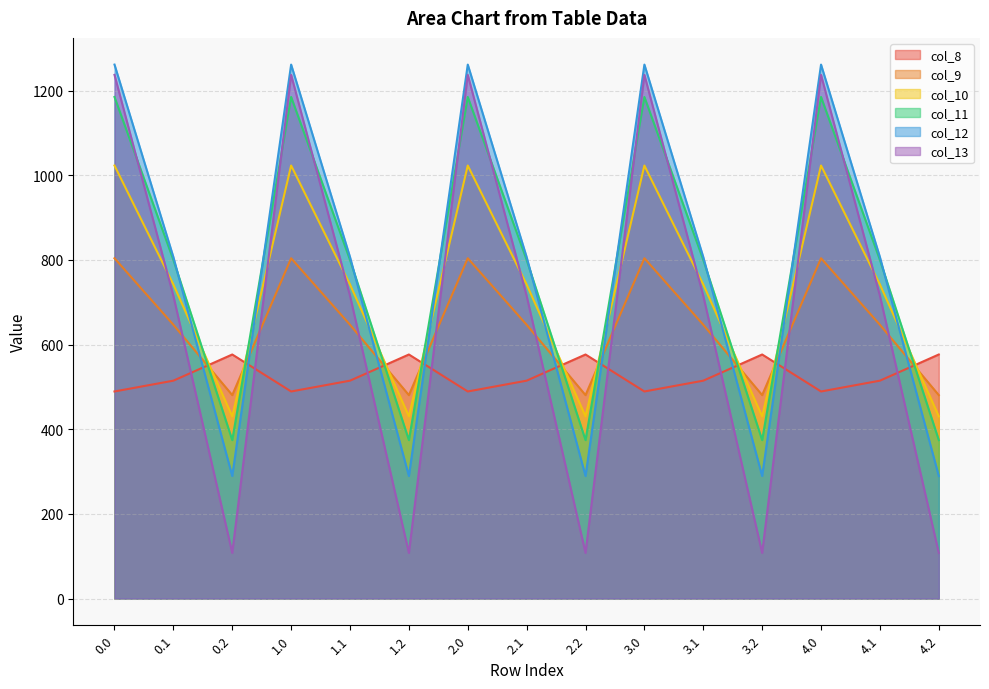

How many categories are shown in the chart?

15